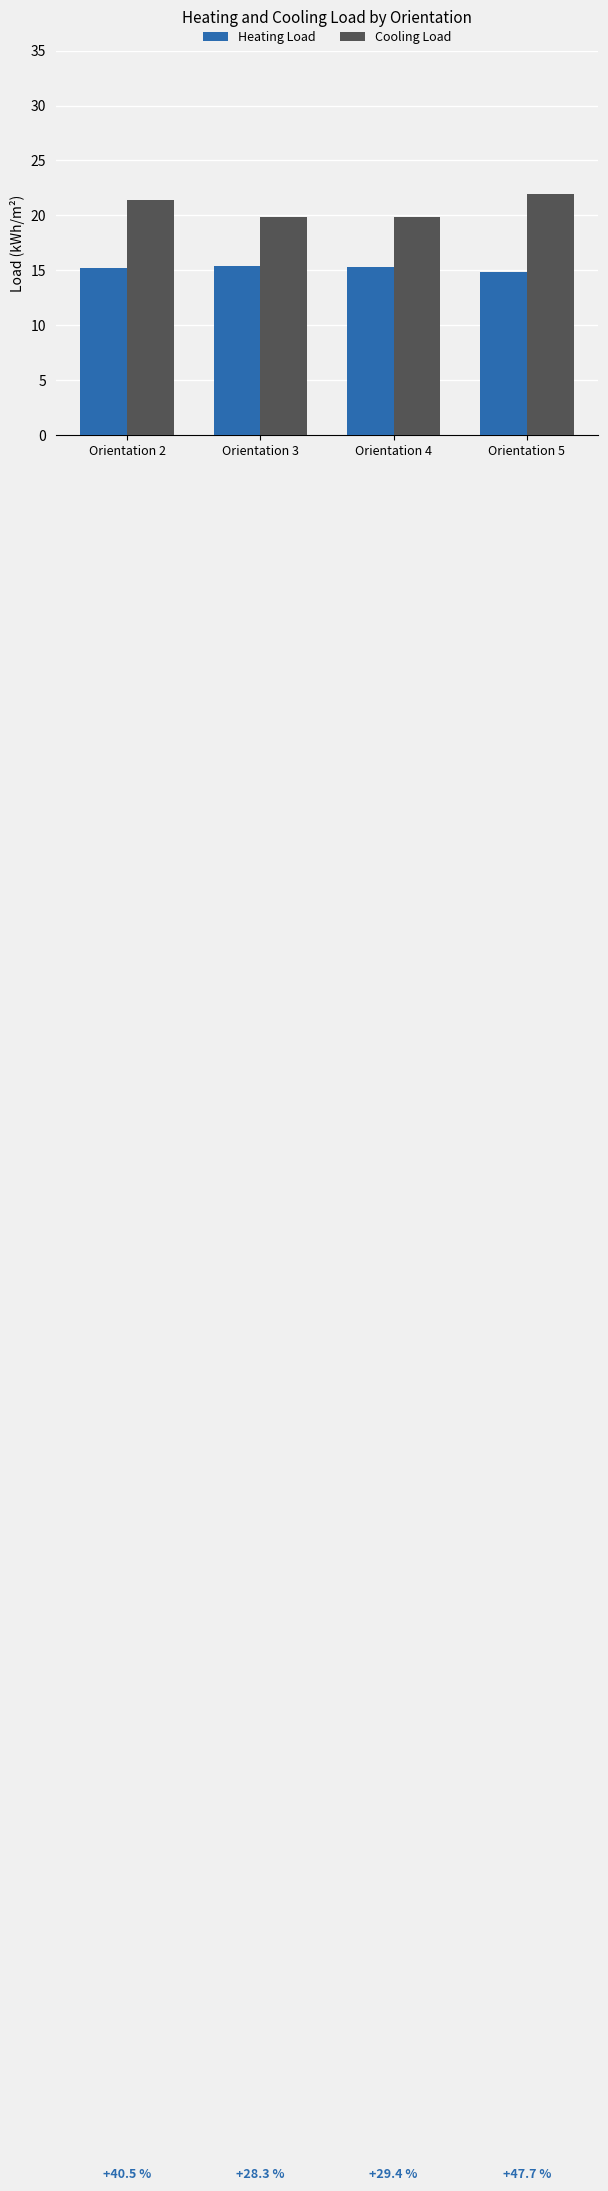

What is the sum of all Heating Load values?

60.9